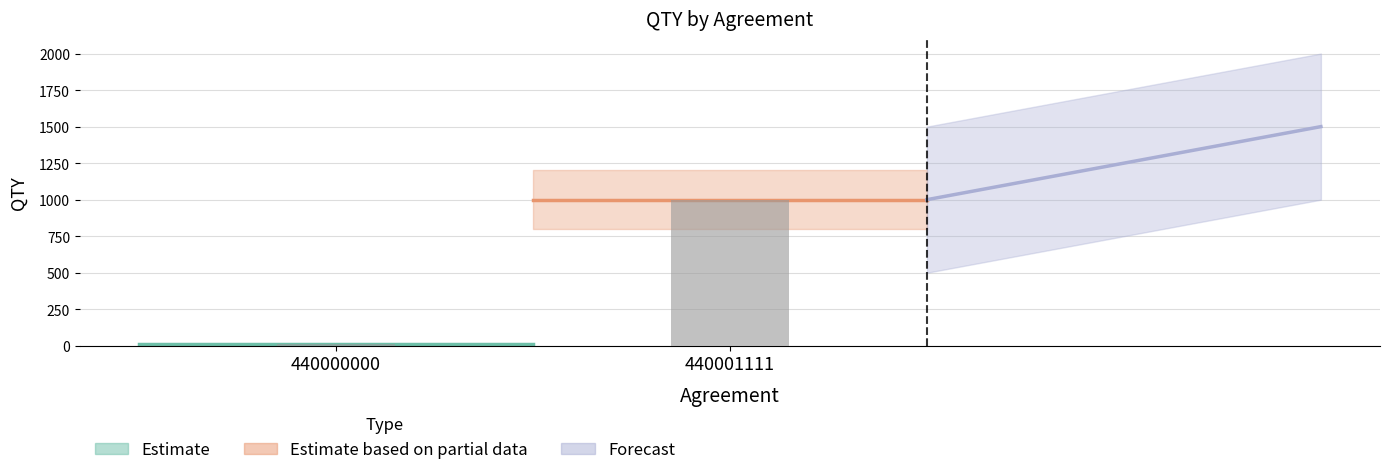

Does the chart contain any negative values?

No